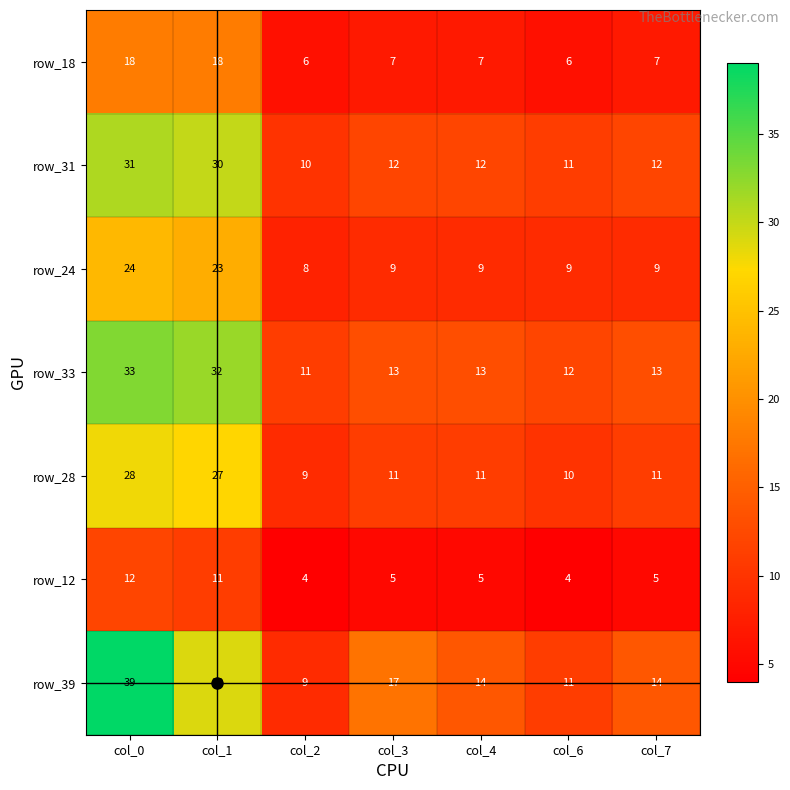

What is the difference between the maximum and minimum values in the row_39 series?

30